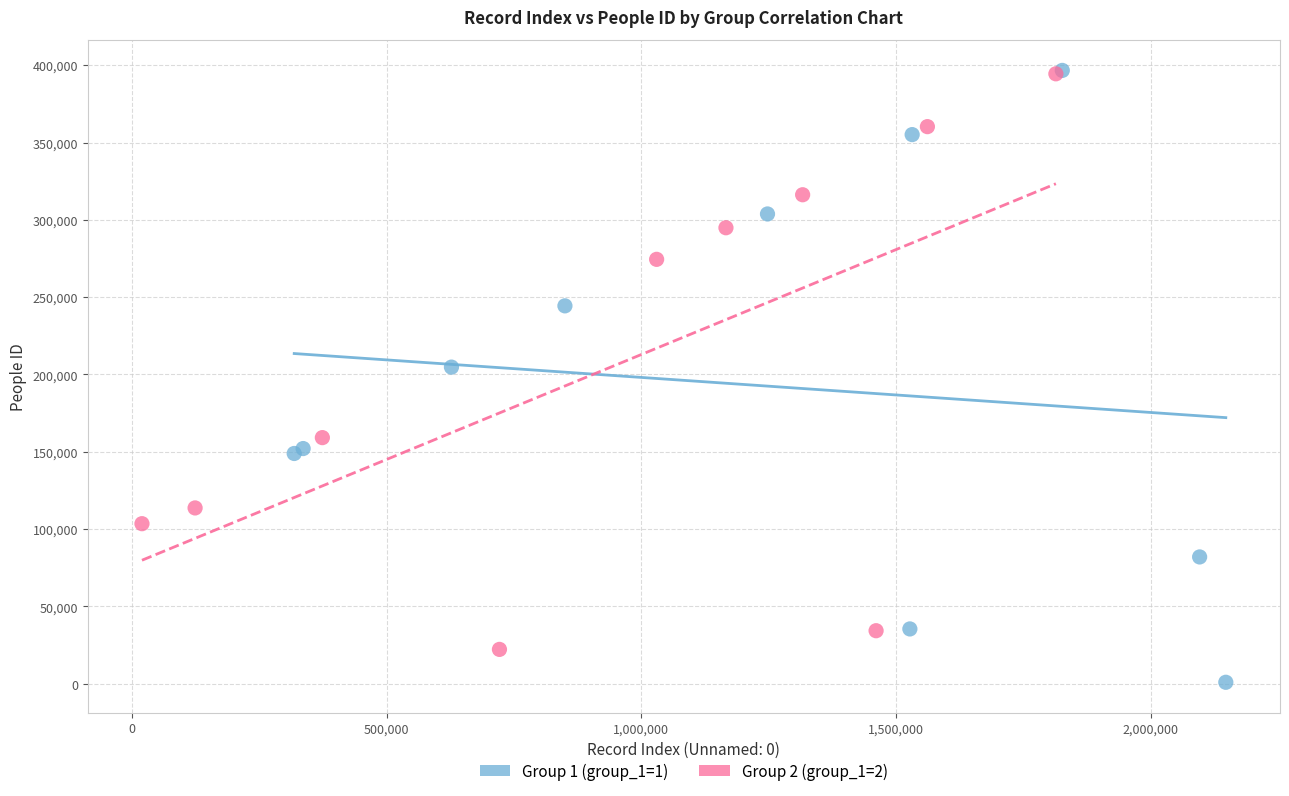

Which series reaches the minimum Y coordinate?

Group 1 (group_1=1)